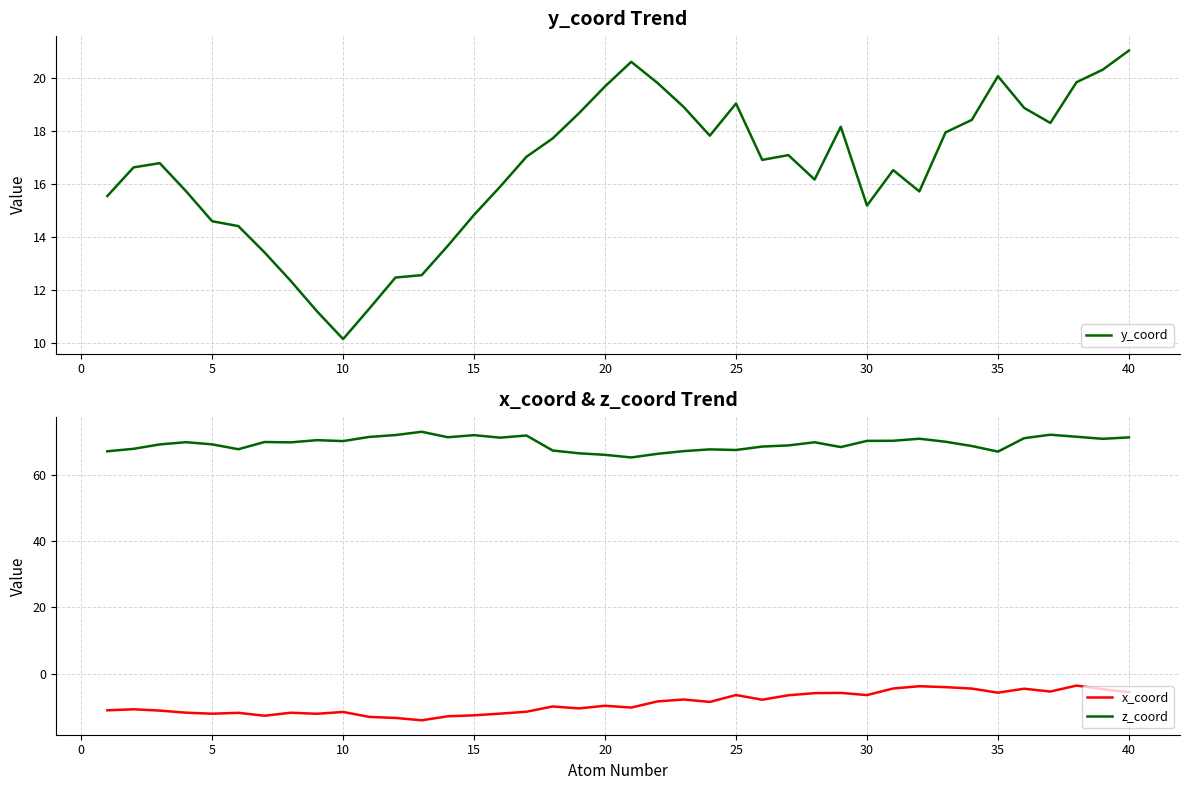

Does the chart display data point markers on the line(s)?

No